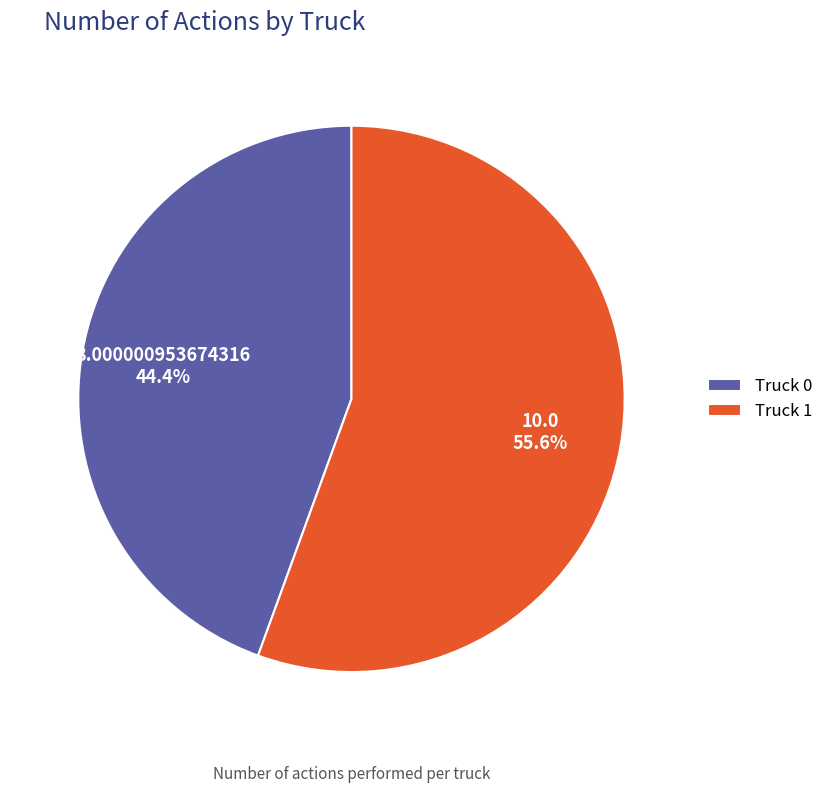

True or false: Truck 1 accounts for 61% of the total.

False